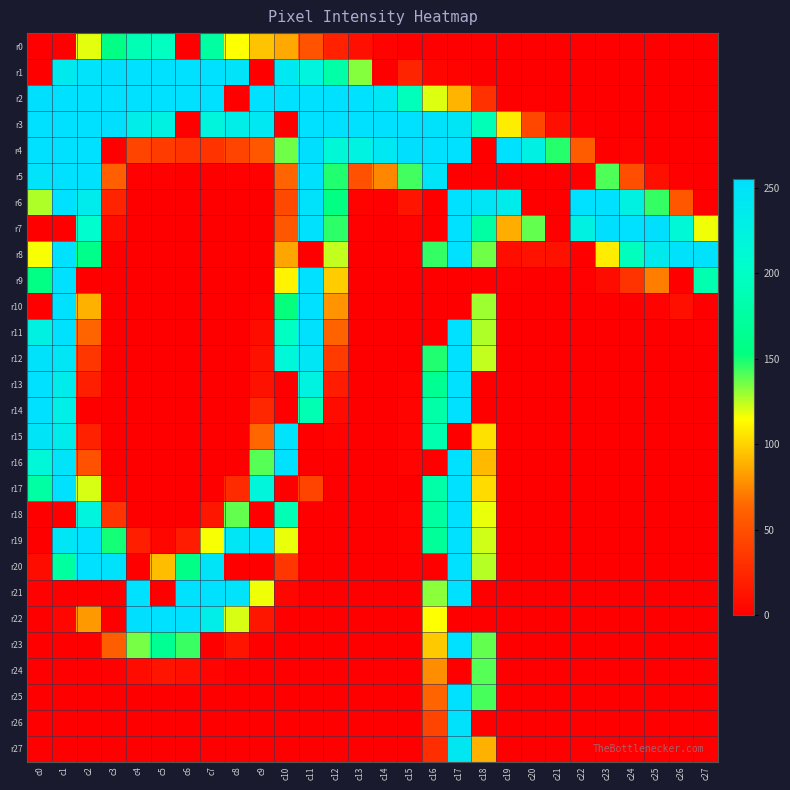

Which has a higher value, c20 or c15?

c20